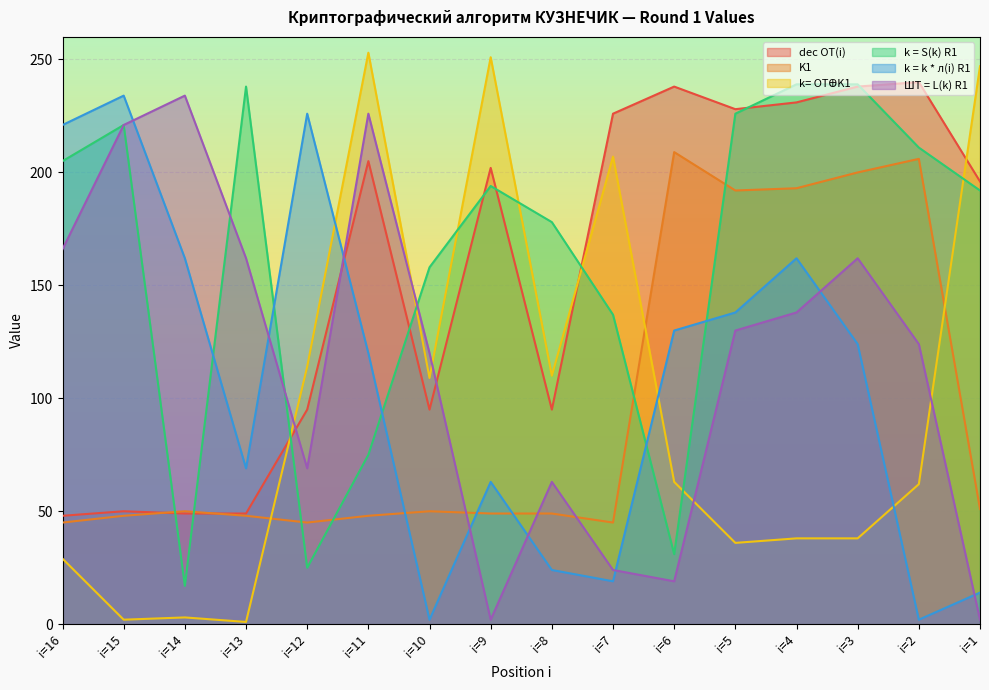

What is the difference between the dec OT(i) values at i=15 and i=3?

188